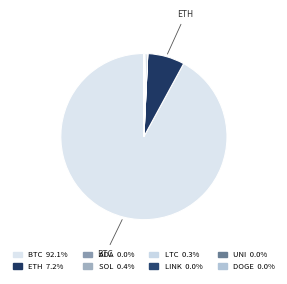

What is the smallest slice in the pie chart?

doge